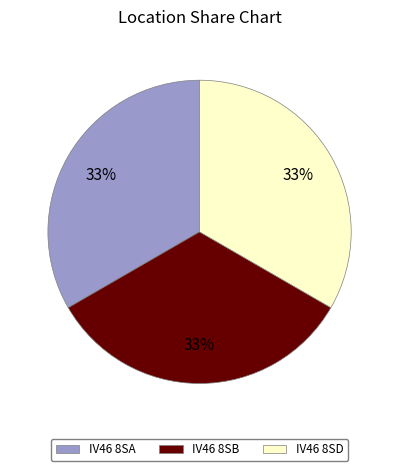

Count the number of slices in the pie.

3